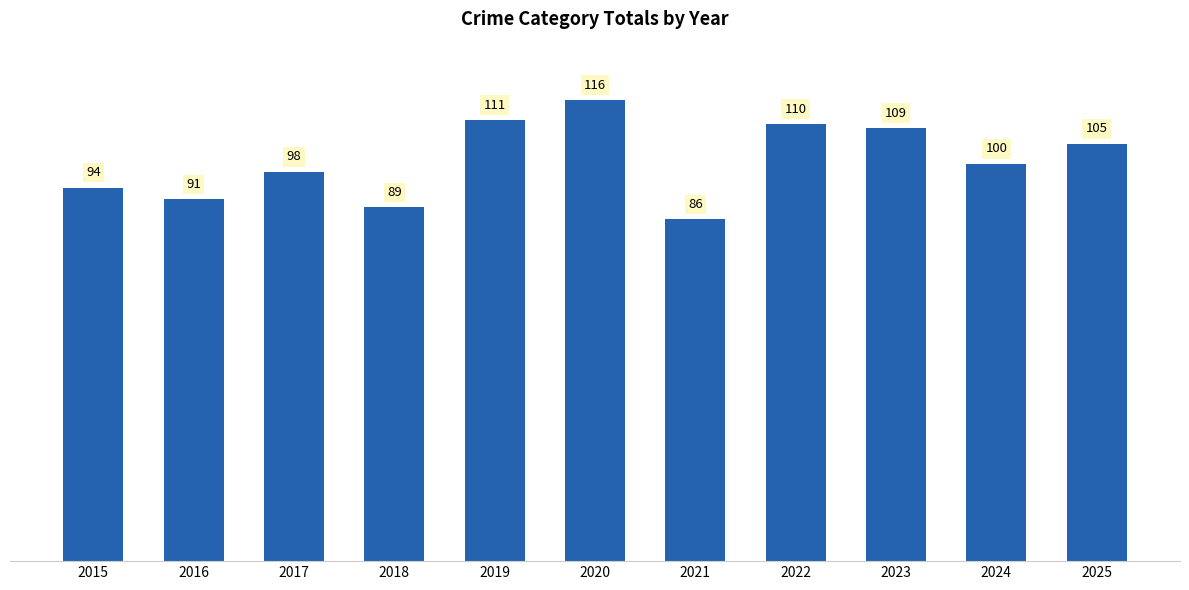

Which category has the lowest value across all series?

2021